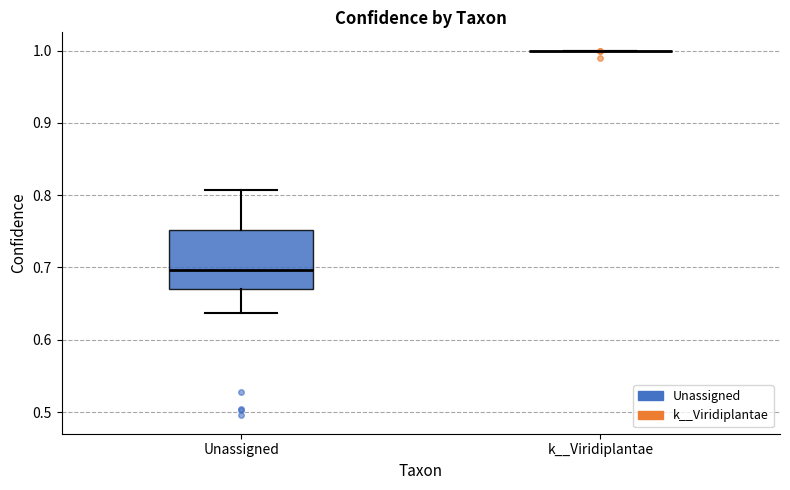

Which box is the tallest, from its lower edge to its upper edge?

Unassigned